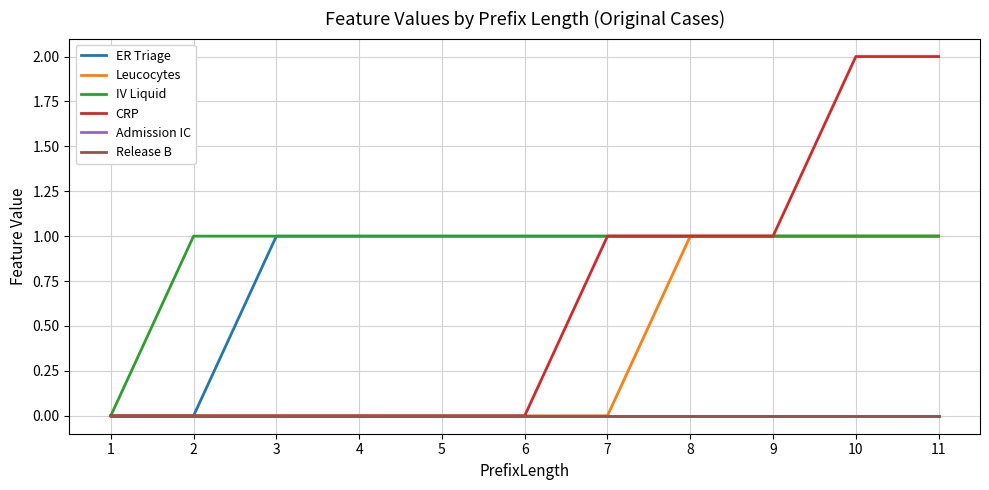

Rank the series by their maximum value, from lowest to highest.

Admission IC, Release B, ER Triage, Leucocytes, IV Liquid, CRP